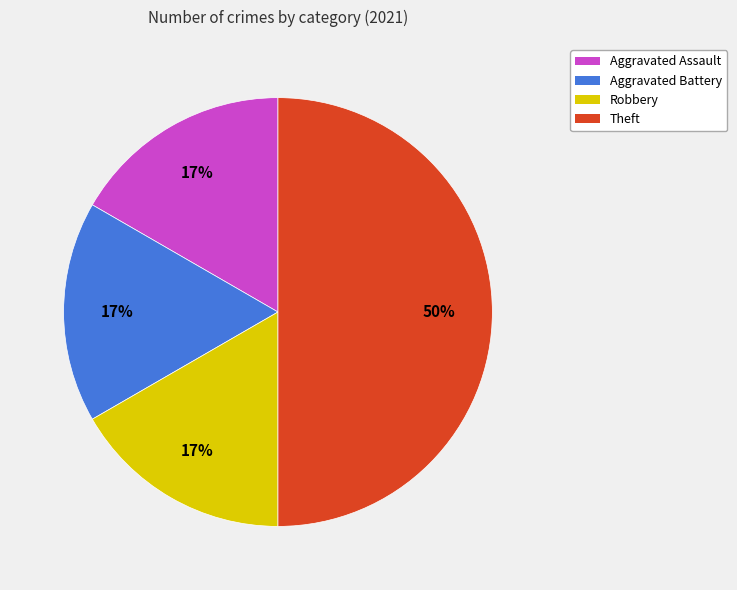

How many slices are in this pie chart?

4